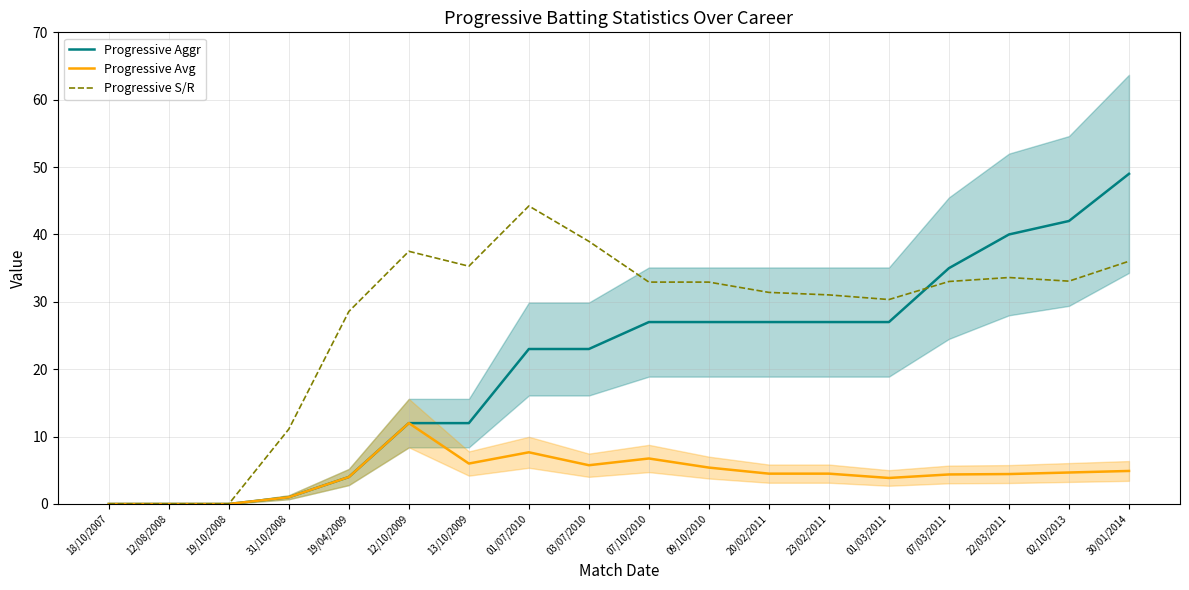

Read the Progressive S/R value at 30/01/2014.

36.0